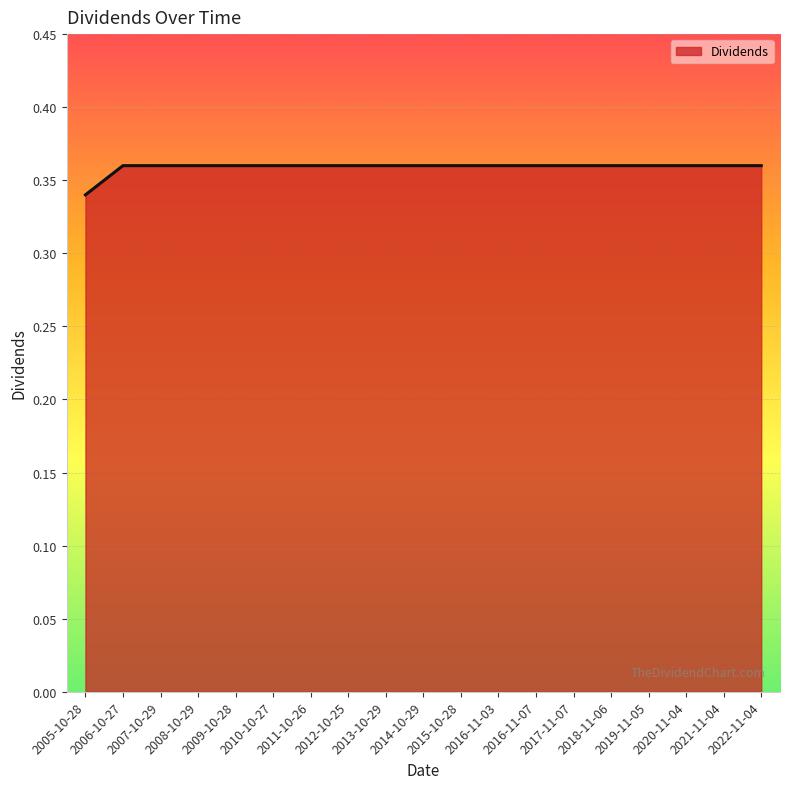

What is the label of the 17th point from the left?

2020-11-04